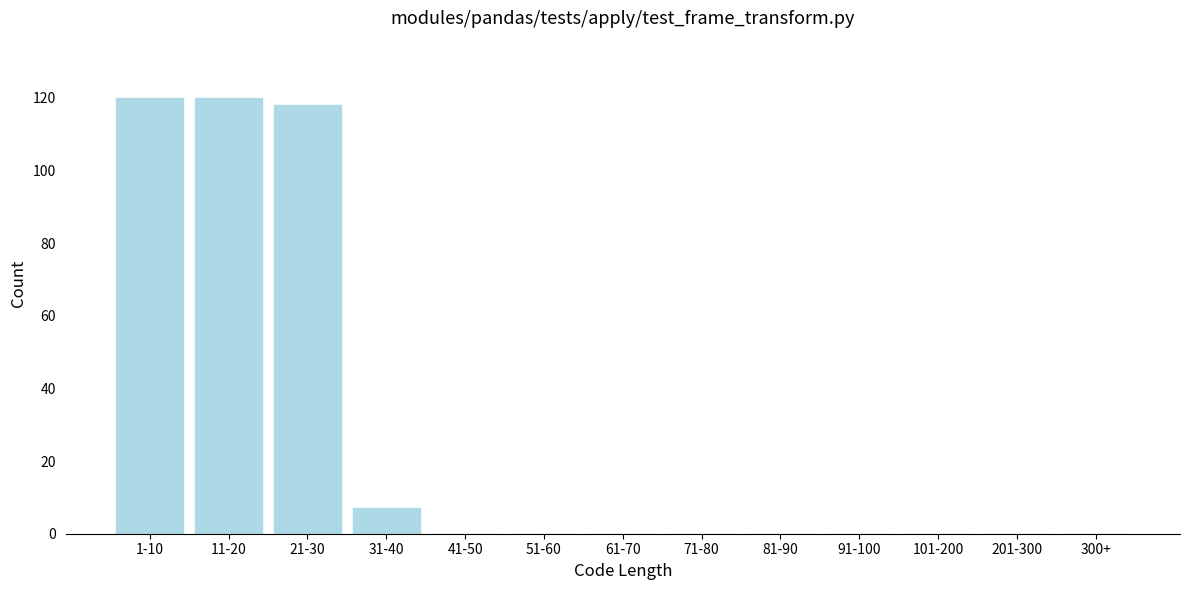

Reading left to right, what are all the values shown in this chart?

1-10=120	11-20=120	21-30=118	31-40=7	41-50=0	51-60=0	61-70=0	71-80=0	81-90=0	91-100=0	101-200=0	201-300=0	300+=0